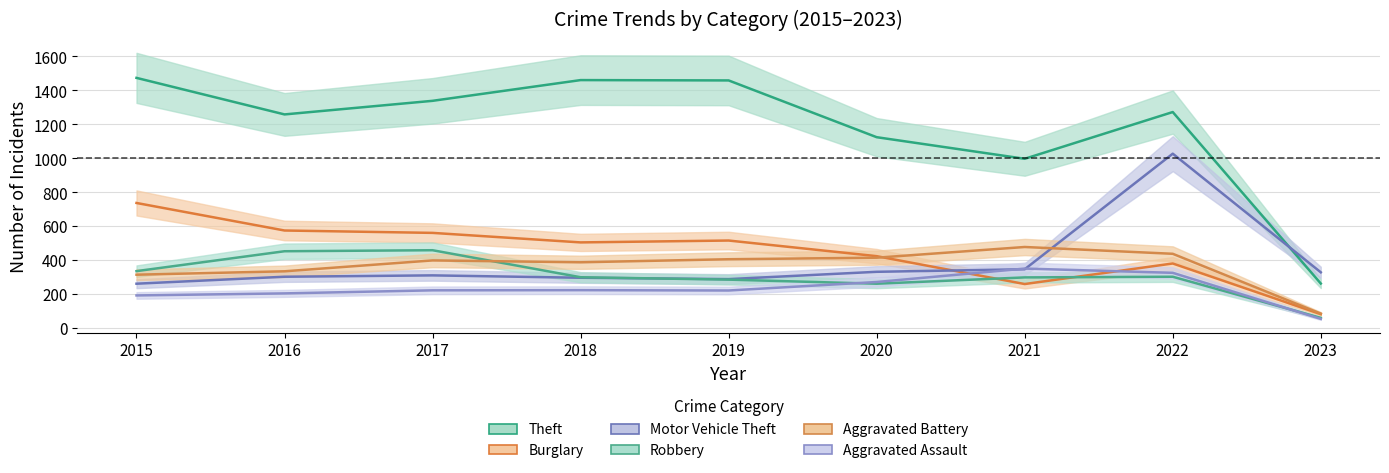

What is the minimum value shown in the chart?

56